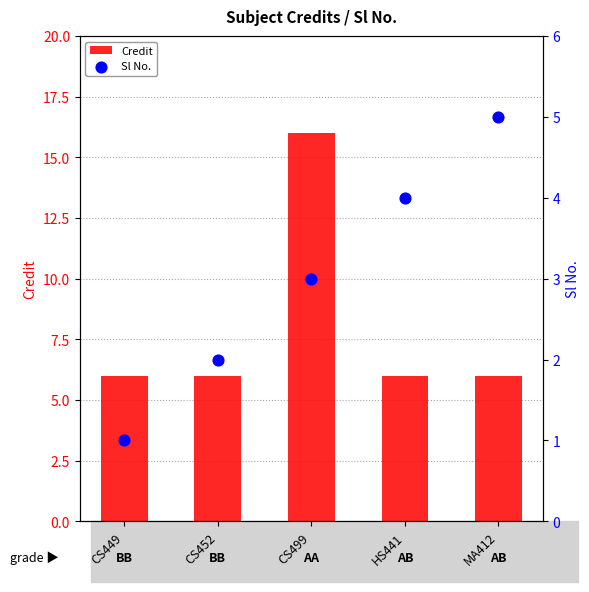

Is the value of Credit at CS499 greater than the value of Sl No. at MA412?

Yes